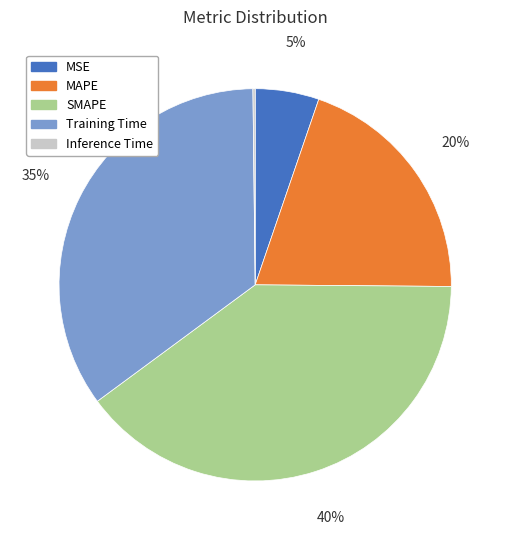

The SMAPE slice represents 40% of the pie. True or false?

True